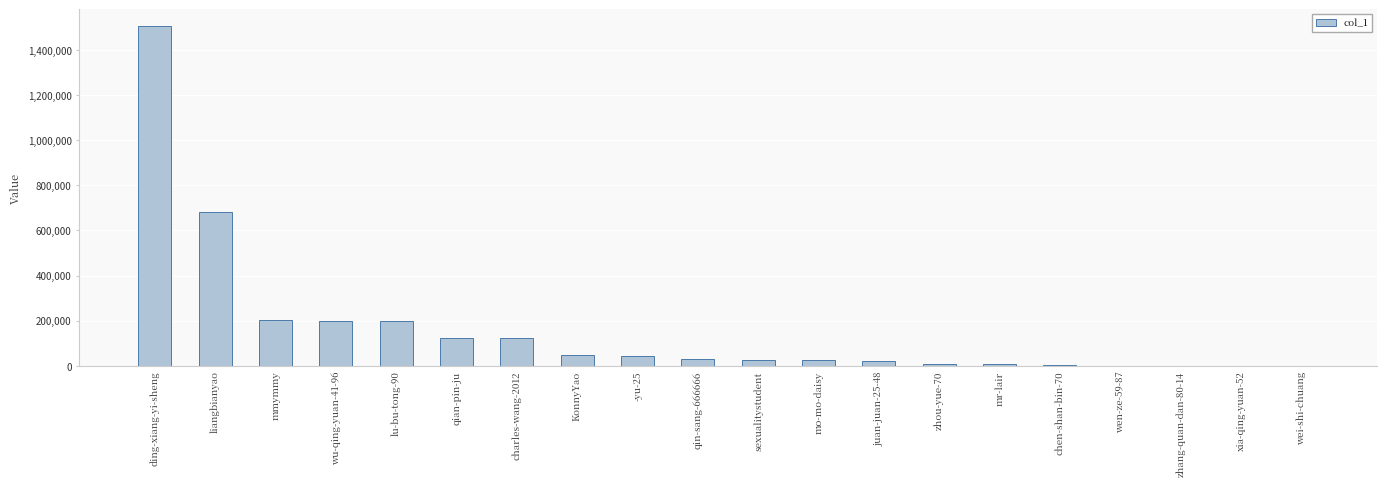

What is the sum of all values?

3241224